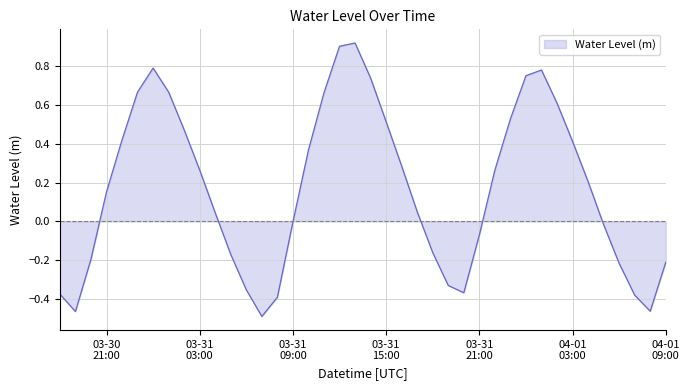

What is the difference between the maximum and minimum values?

1.4